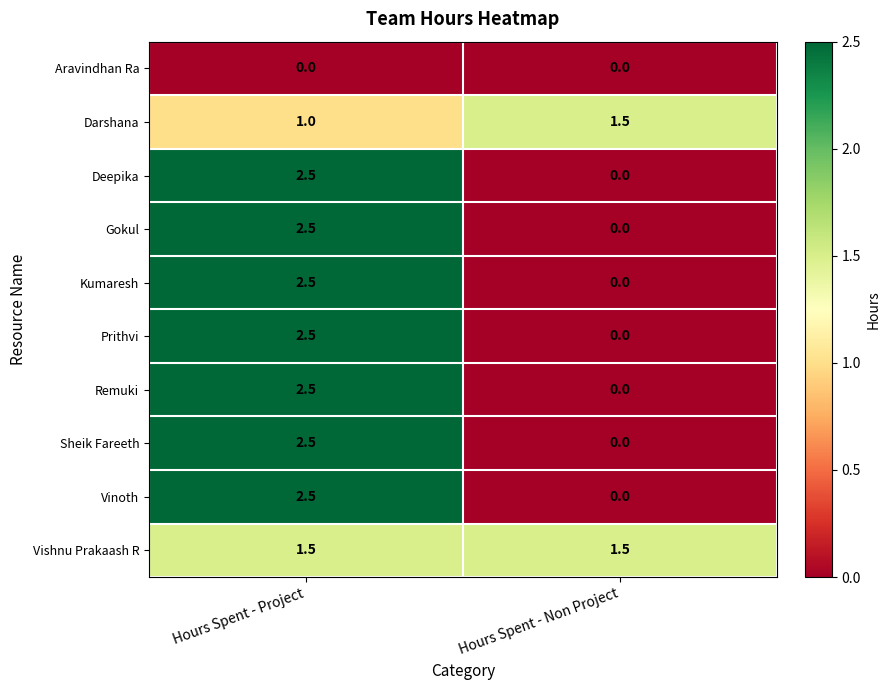

At which label is Kumaresh closest to 1?

Hours Spent - Non Project